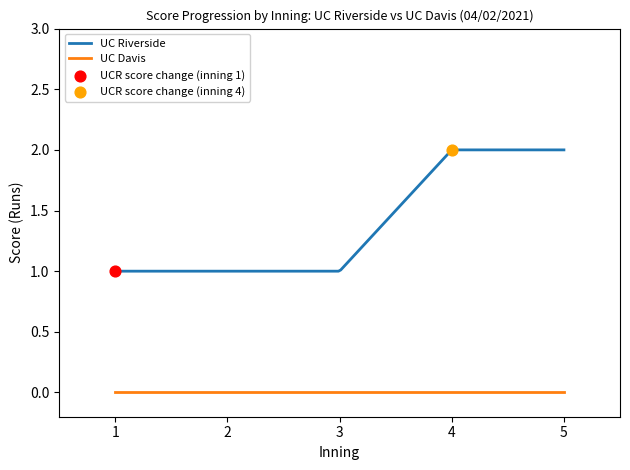

What are all the series names shown in the legend?

UC Riverside (top), UC Davis (bot)